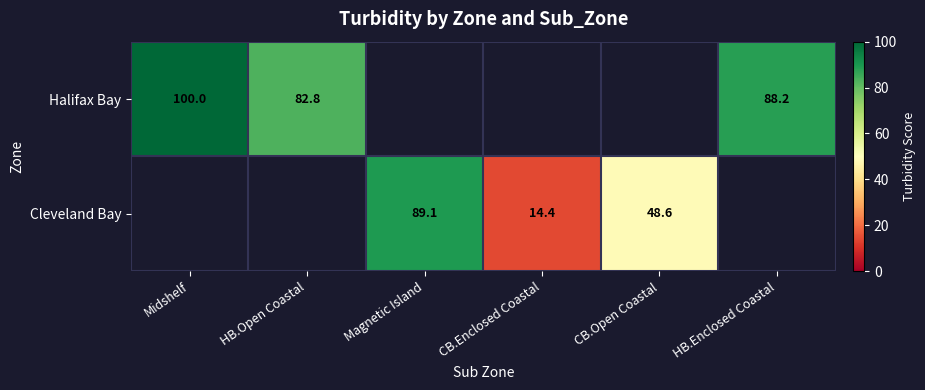

What is the sum of the Halifax Bay values at Midshelf and HB.Open Coastal?

182.8